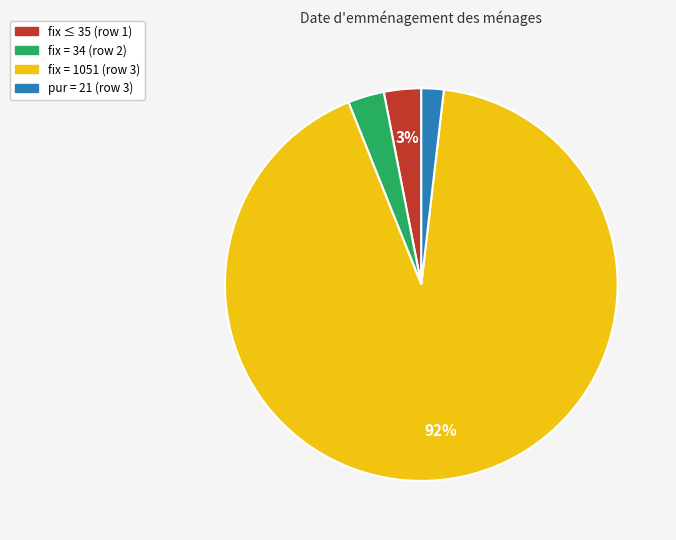

Combined, do pur = 21 (row 3) and fix = 1051 (row 3) account for over 50%?

Yes